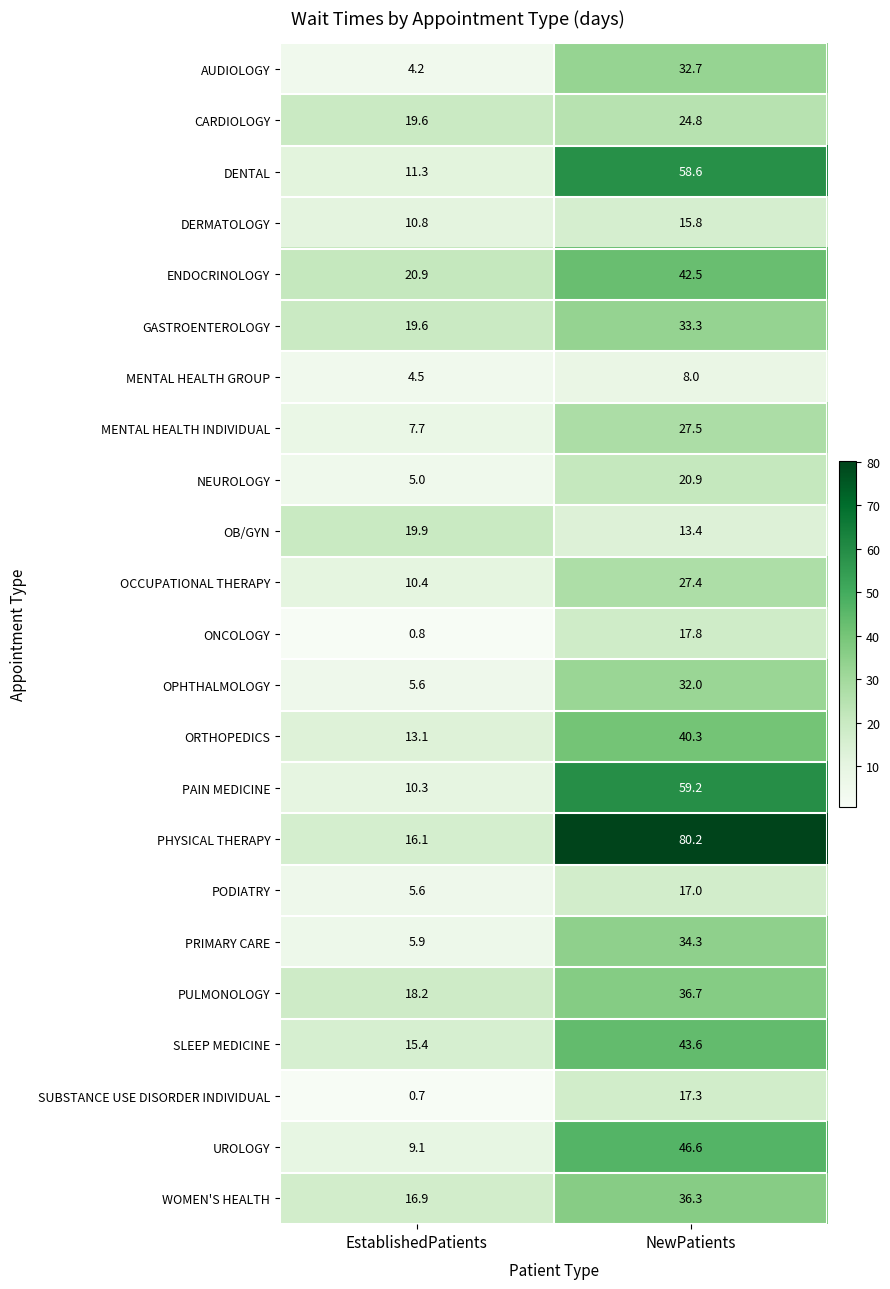

At which label is ONCOLOGY closest to 9?

EstablishedPatients